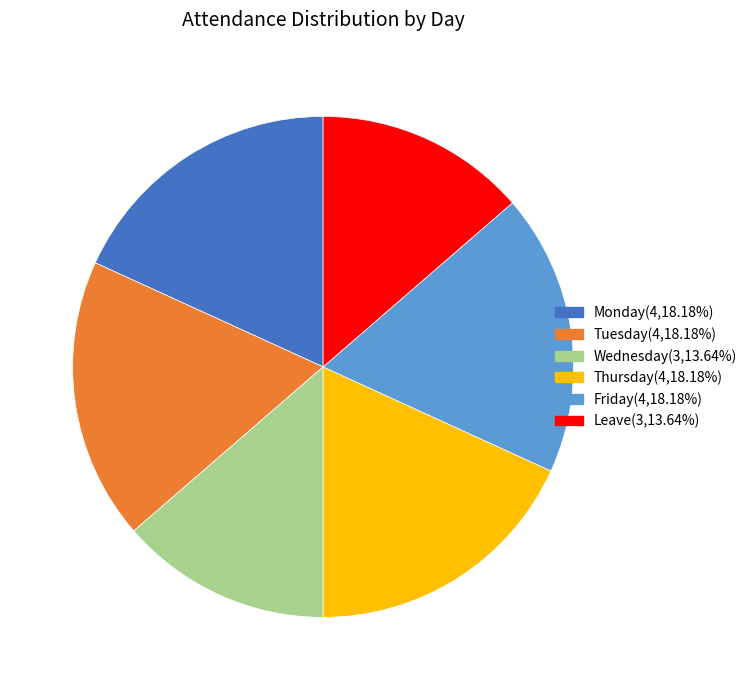

How many segments does this pie chart have?

6